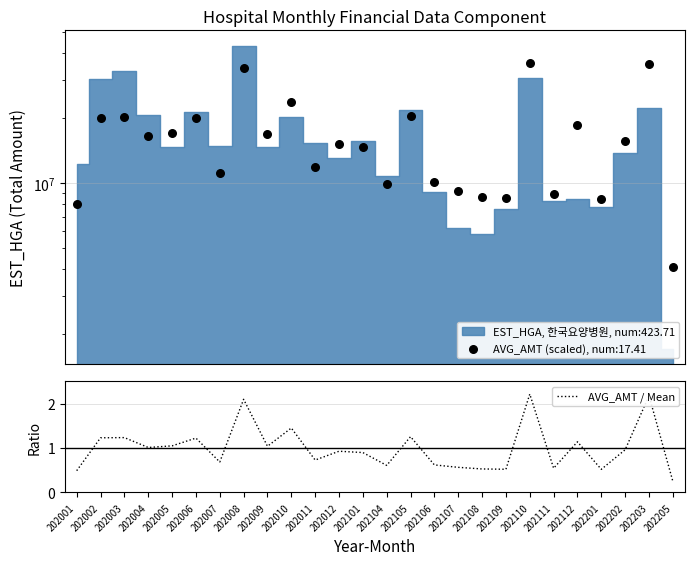

Approximately how many times larger is the value at 202011 compared to 202005?

0.7